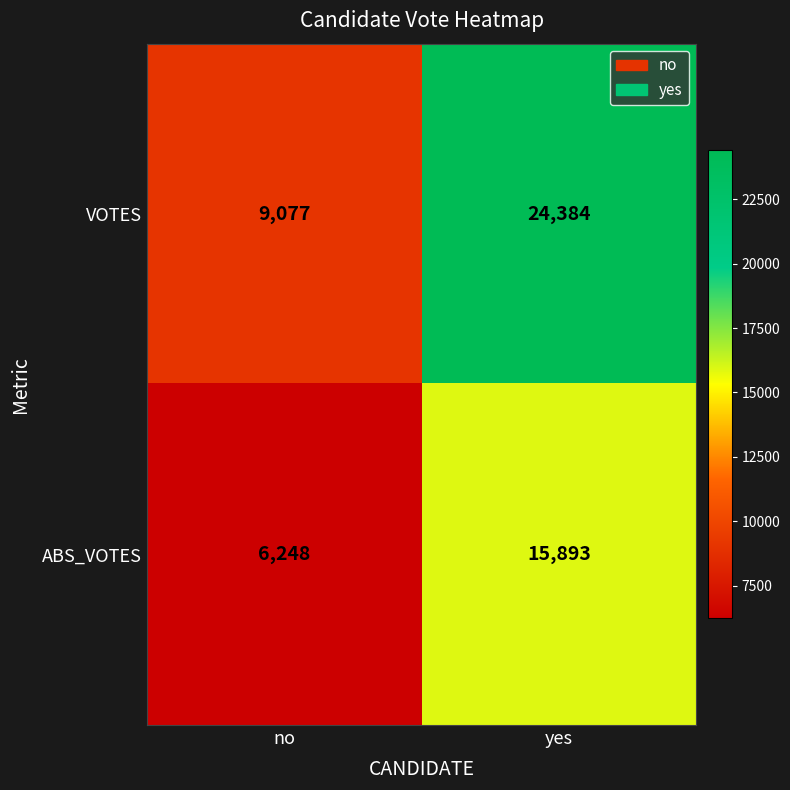

Reading left to right, list all the values displayed in this chart.

VOTES: no=9077	yes=24384
ABS_VOTES: no=6248	yes=15893